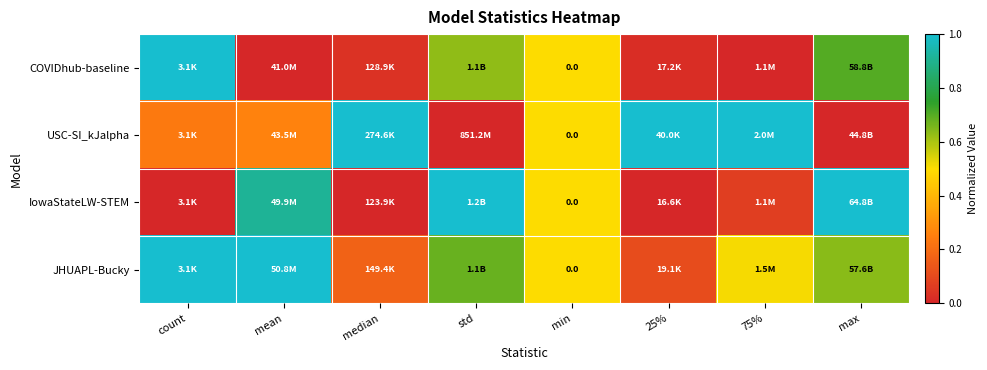

Is the value of IowaStateLW-STEM at median greater than the value of USC-SI_kJalpha at median?

No